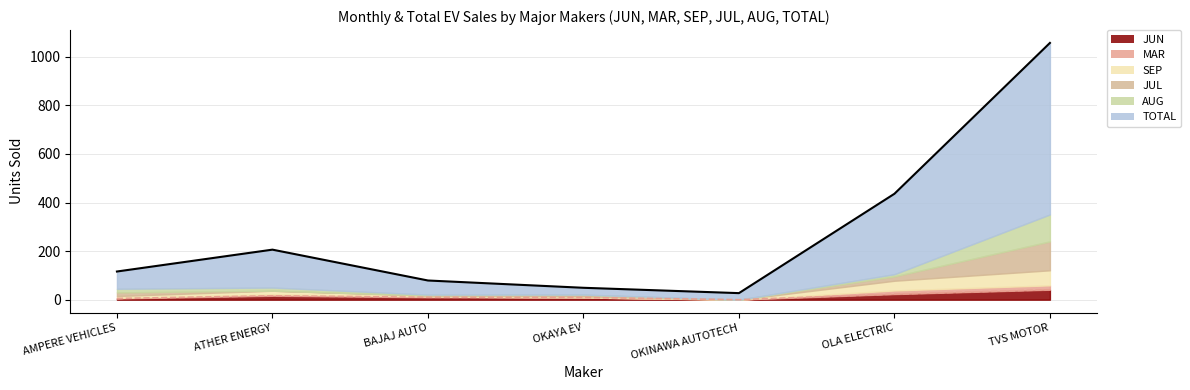

How many values in SEP are above zero?

6